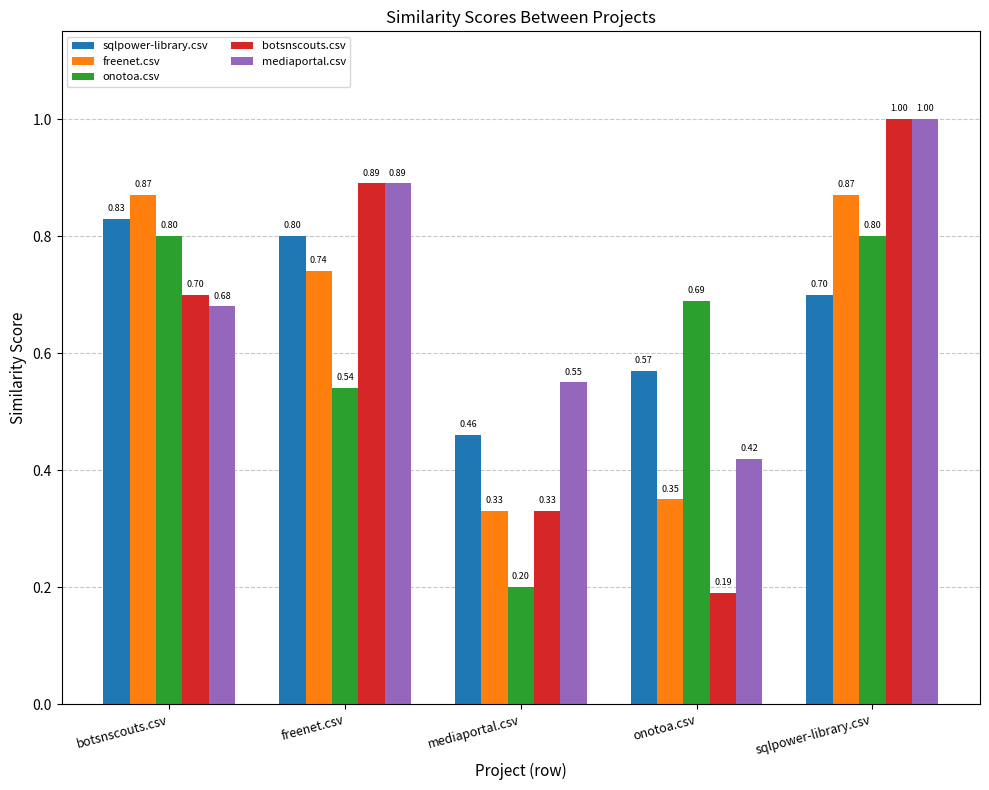

How many groups of bars are there?

5